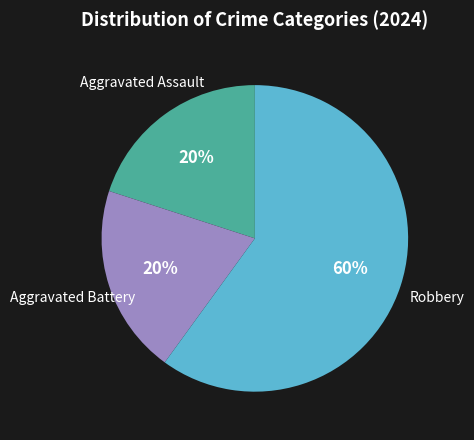

Is there any slice that represents more than half of the pie?

Yes